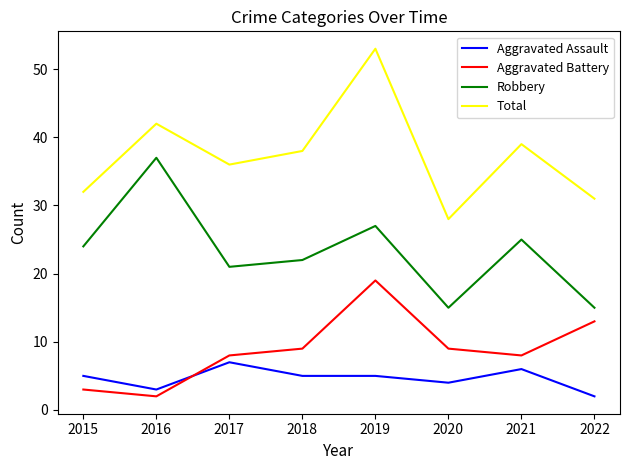

At how many categories does at least one series exceed 30?

7